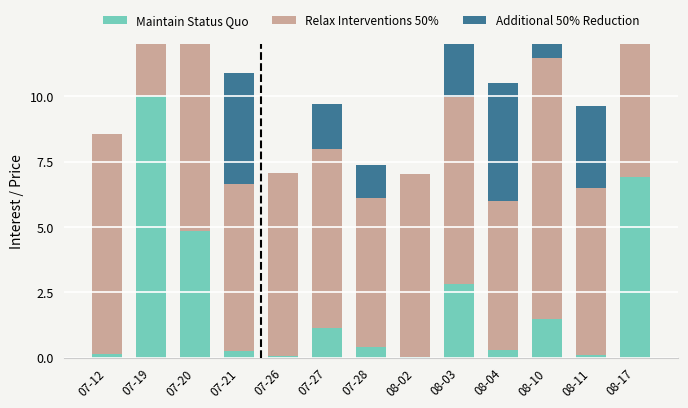

At which label does Relax Interventions 50% first exceed 7?

07-12